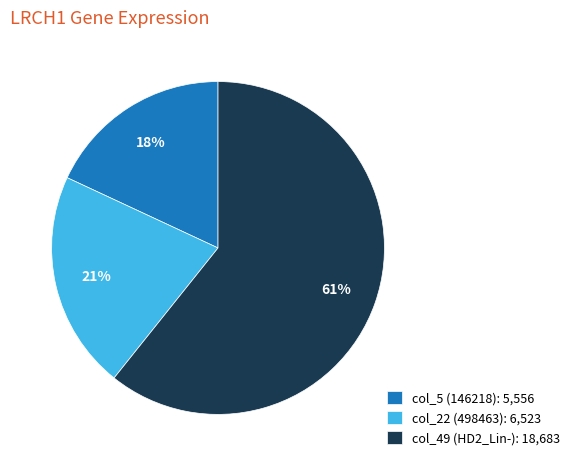

Is it true that col_49 (HD2_Lin-) is 61% of the pie?

True